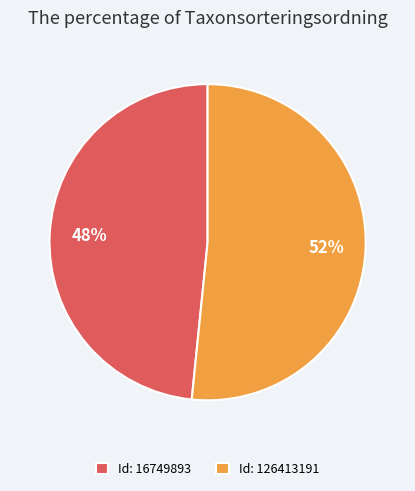

Which slice is the smallest?

Id: 16749893